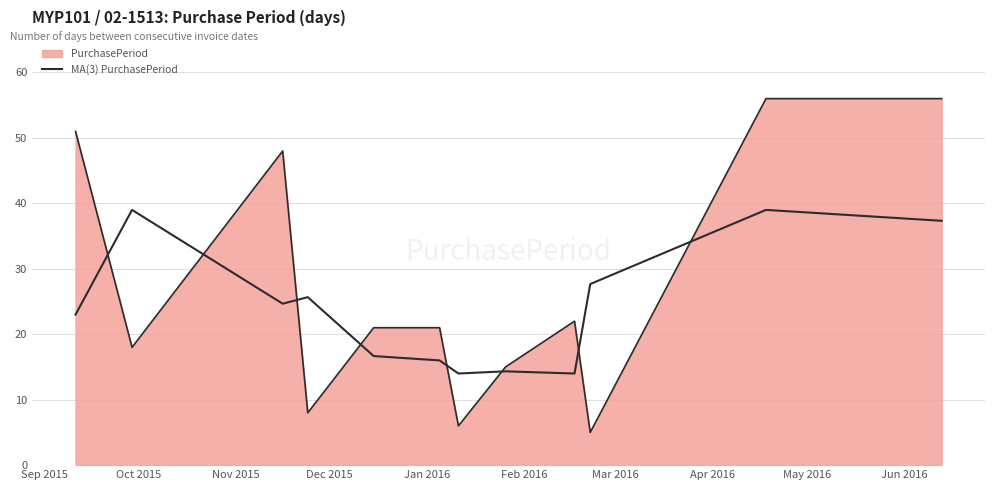

What is the difference between the maximum and minimum values?

25.0